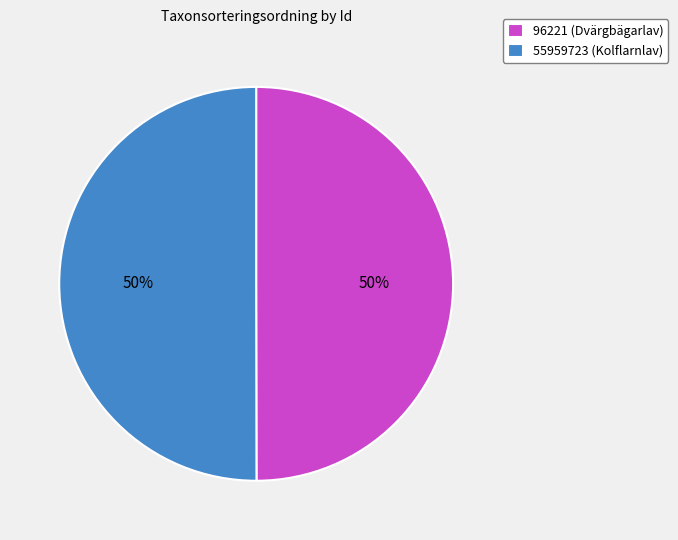

Combined, do 55959723 (Kolflarnlav) and 96221 (Dvärgbägarlav) account for over 50%?

Yes